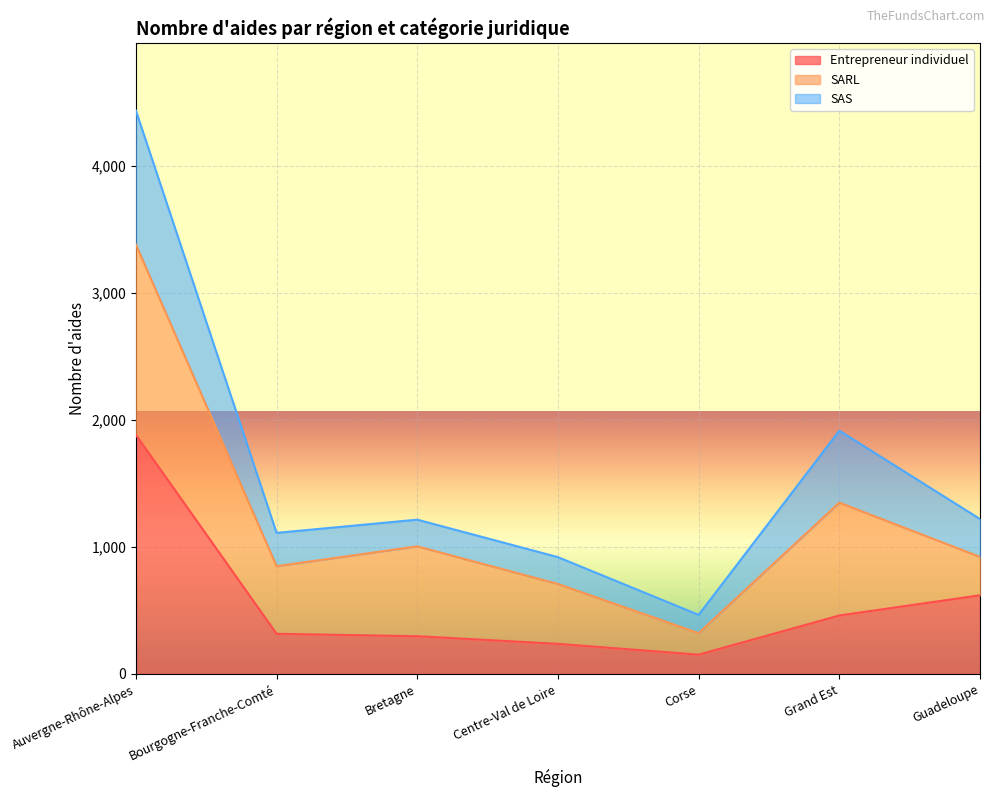

What is the highest value of the Entrepreneur individuel series?

1881